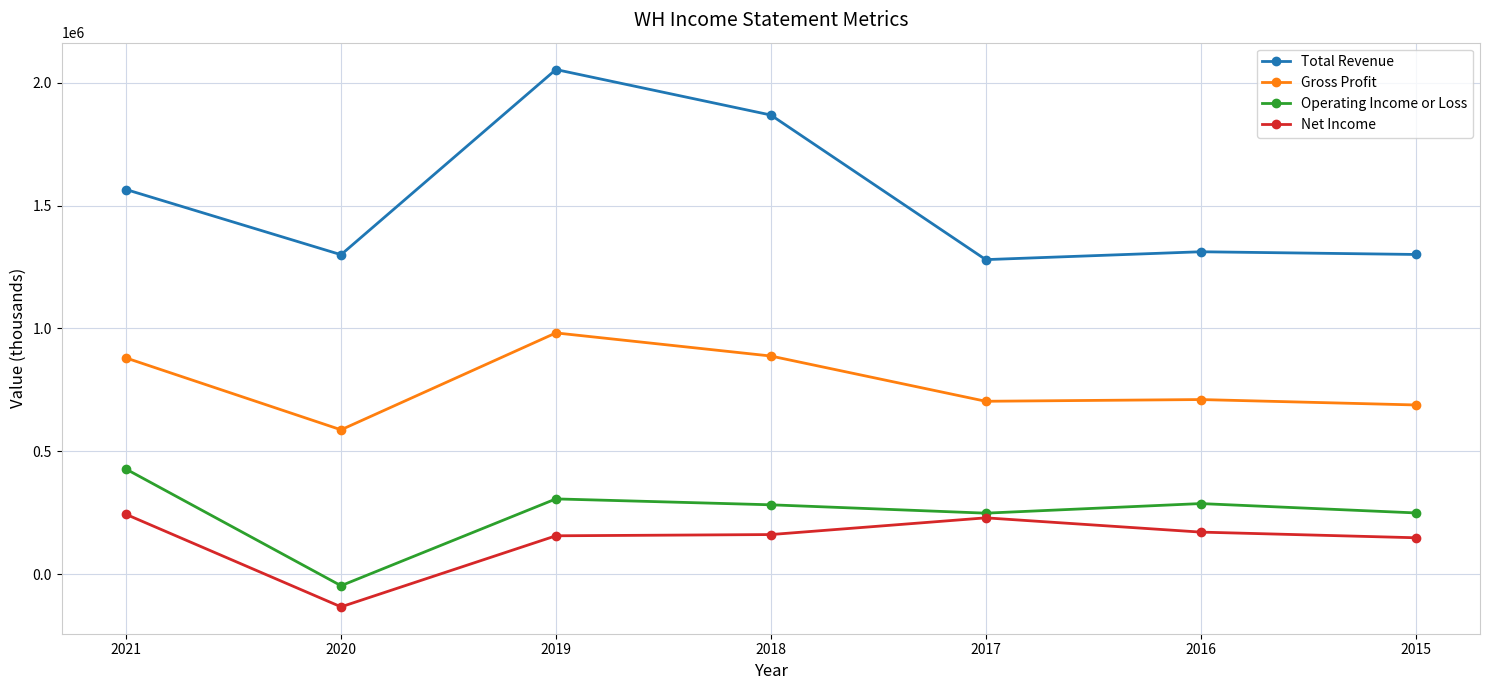

What is the difference between the highest and lowest values at 2016?

1140000